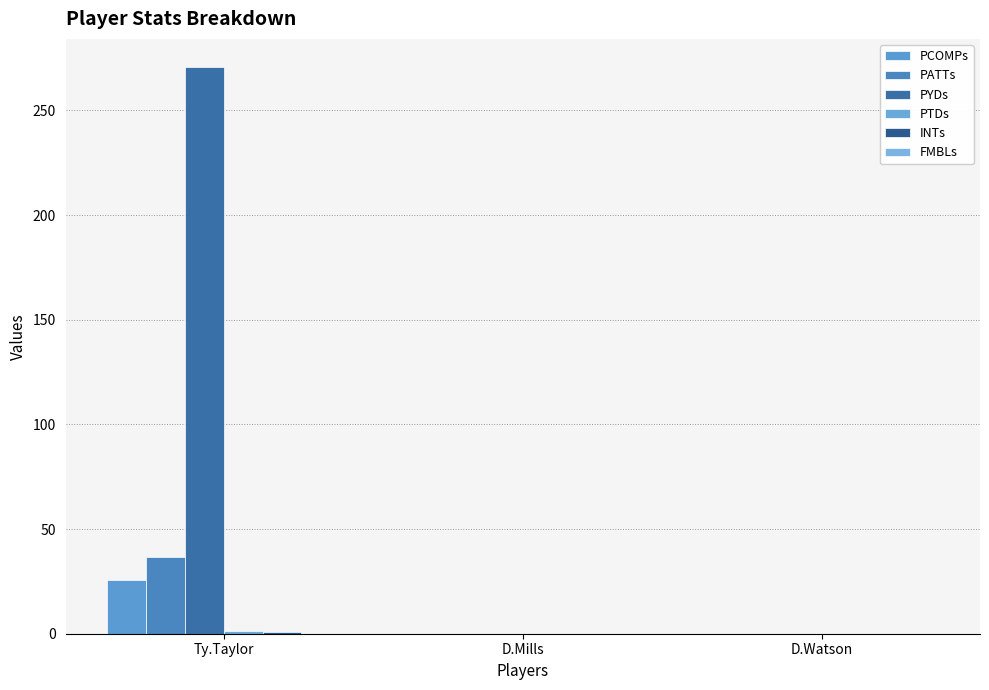

What position from the left is D.Watson?

3